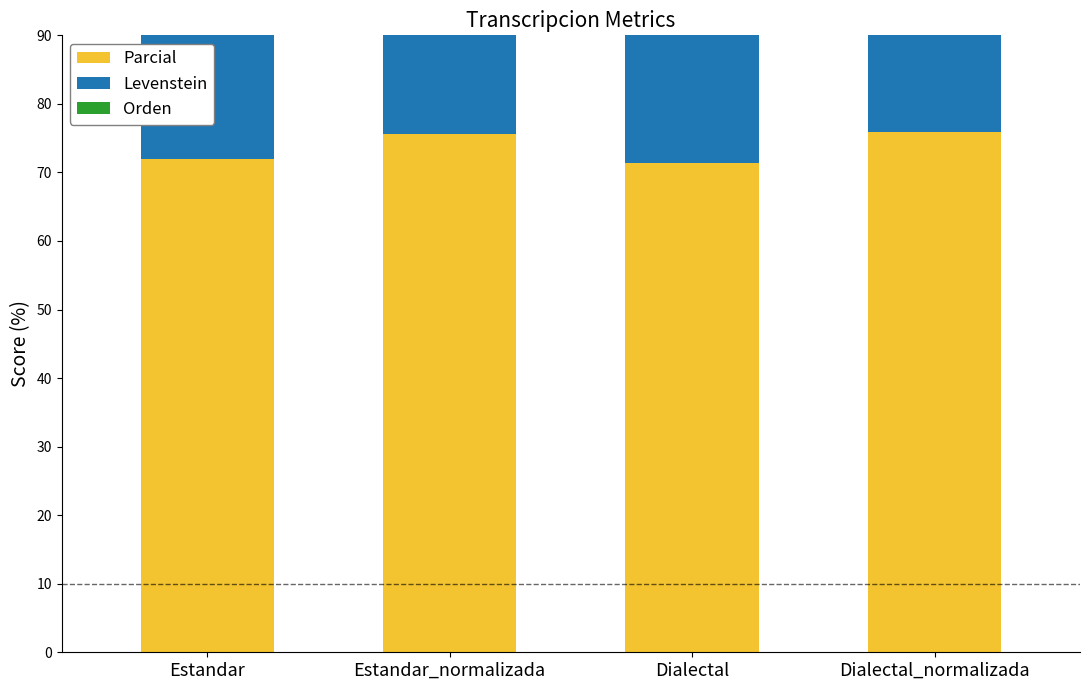

Which category has the highest value in the Orden series?

Estandar_normalizada